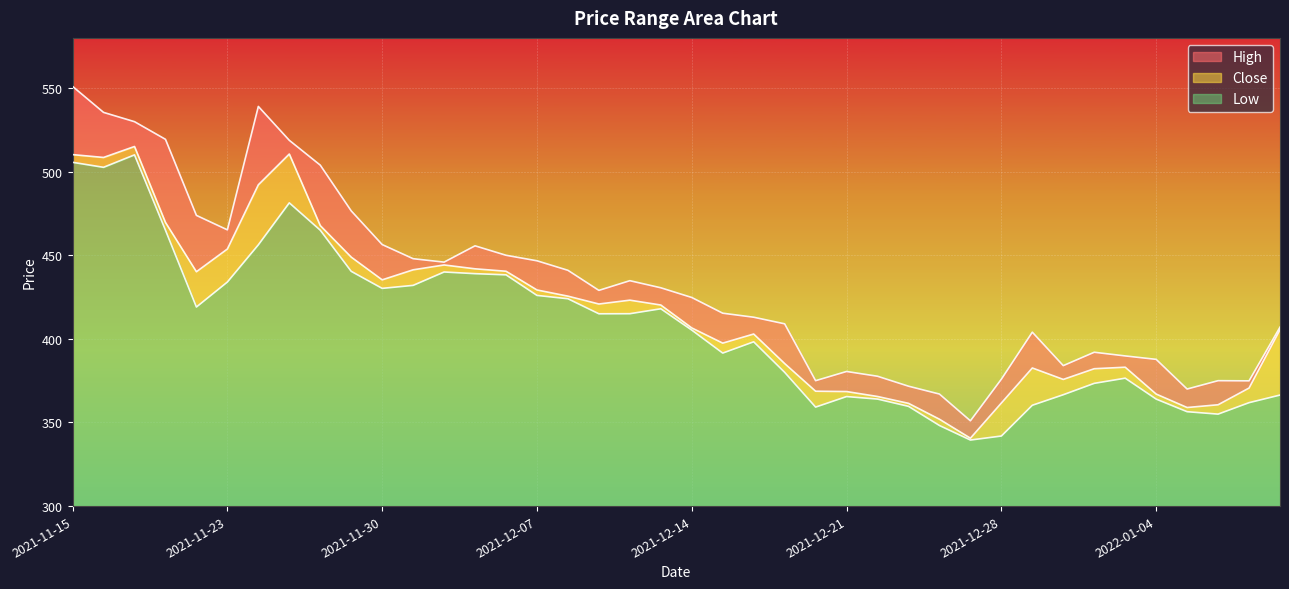

How many interior local valleys does the Low series have?

8